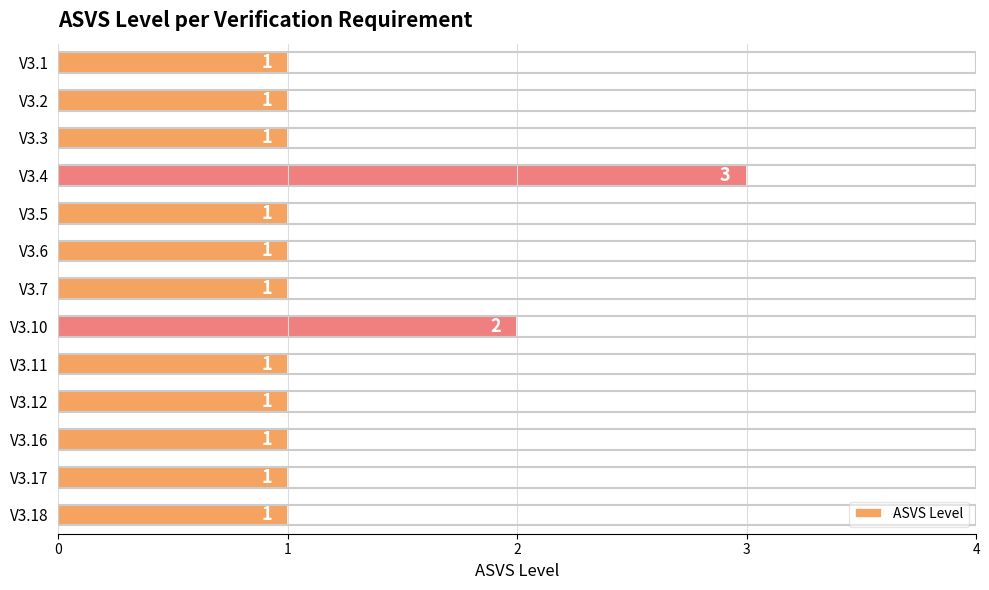

What is the sum of all values?

16